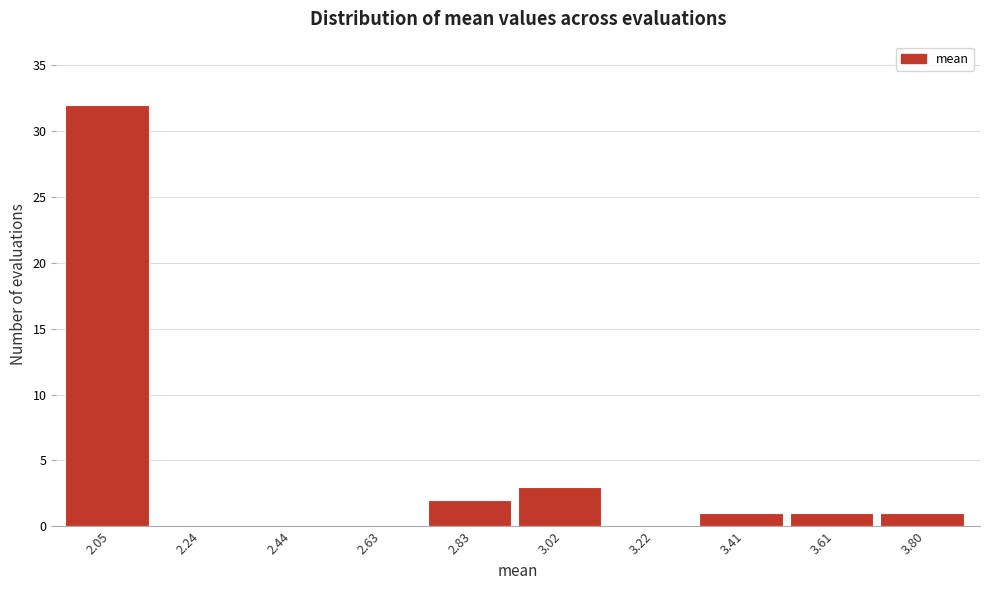

What is the height of the bar covering 3.32 to 3.52 on the x-axis? Neither the bar edges nor the heights are printed on the chart, so give them approximately, as read against the axes.

1